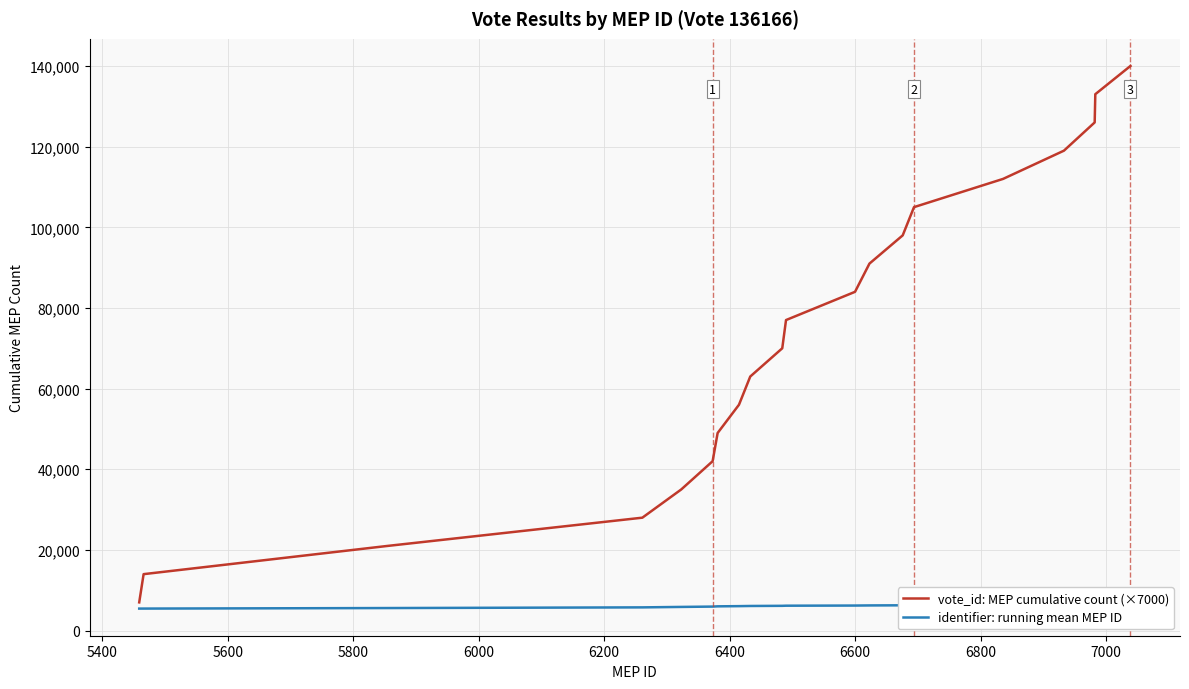

What is the minimum value shown in the chart?

5459.0